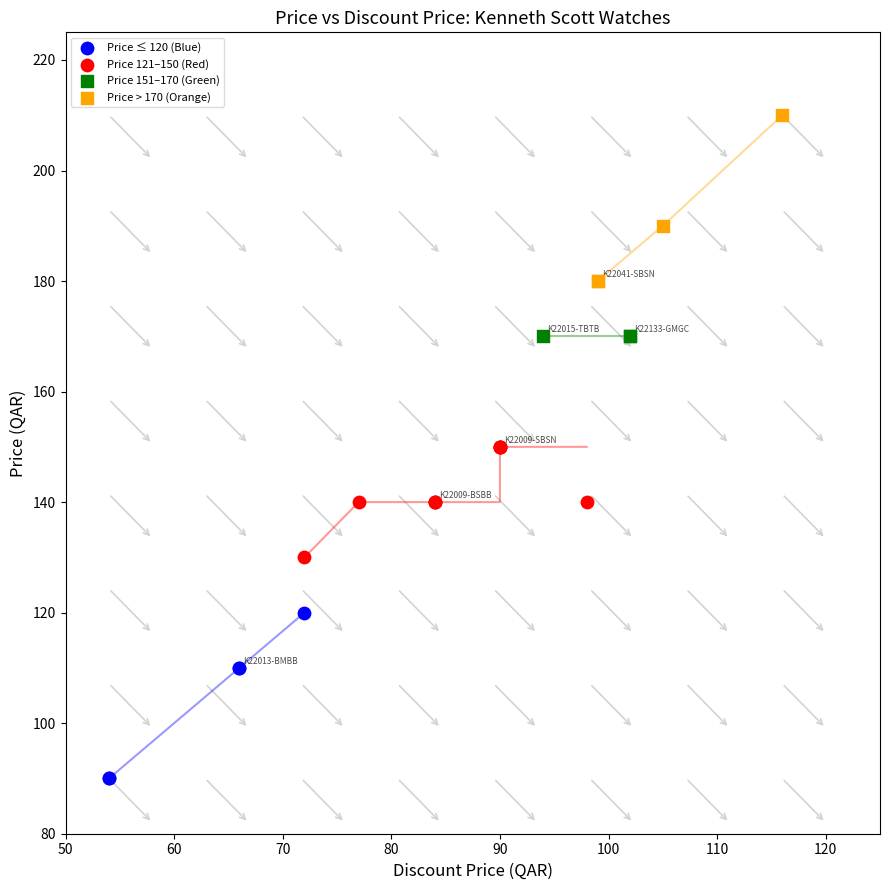

What are all the series names shown in the legend?

Price ≤ 120 (Blue), Price 121–150 (Red), Price 151–170 (Green), Price > 170 (Orange)